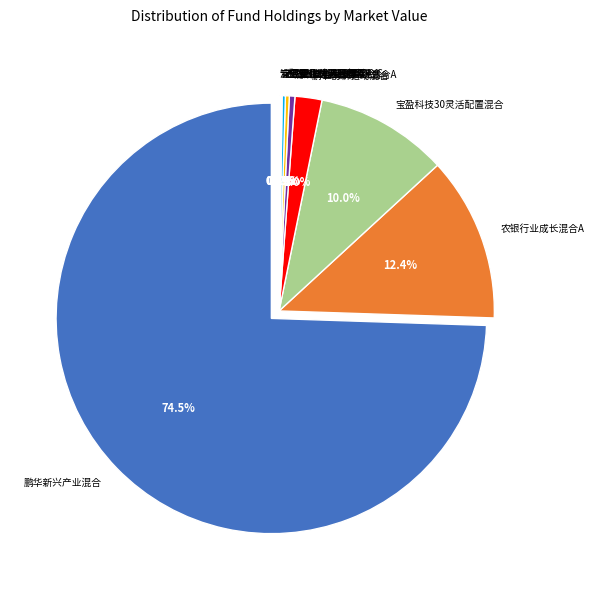

The 安信量化优选股票C slice represents 0% of the pie. True or false?

True